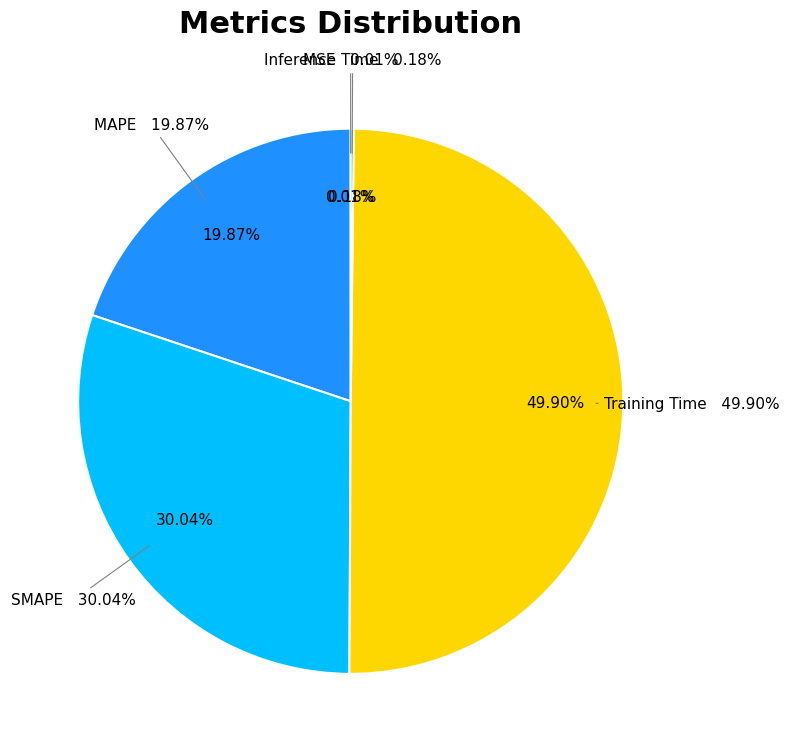

The MSE slice represents 0% of the pie. True or false?

True